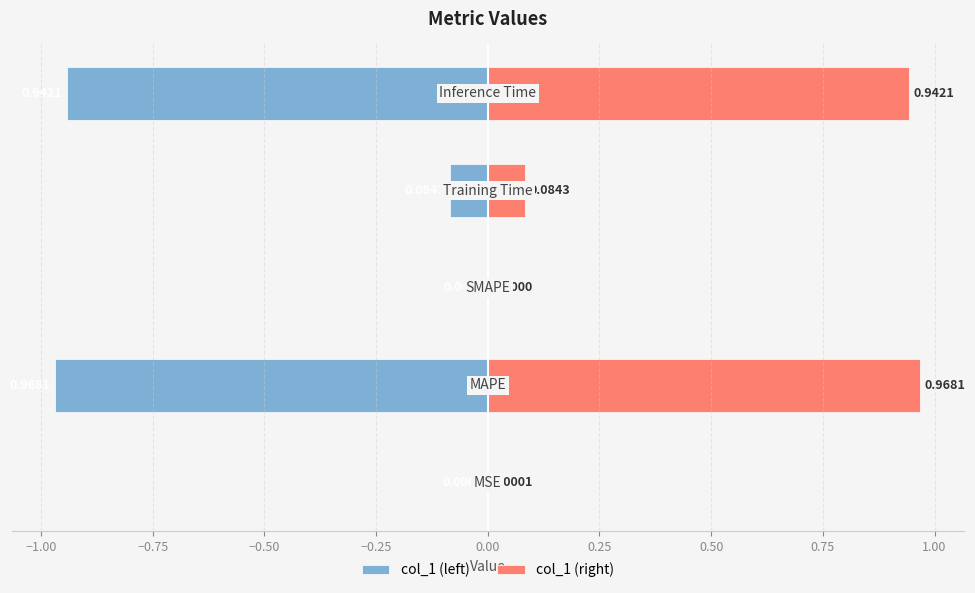

At how many categories does at least one series exceed 0?

4